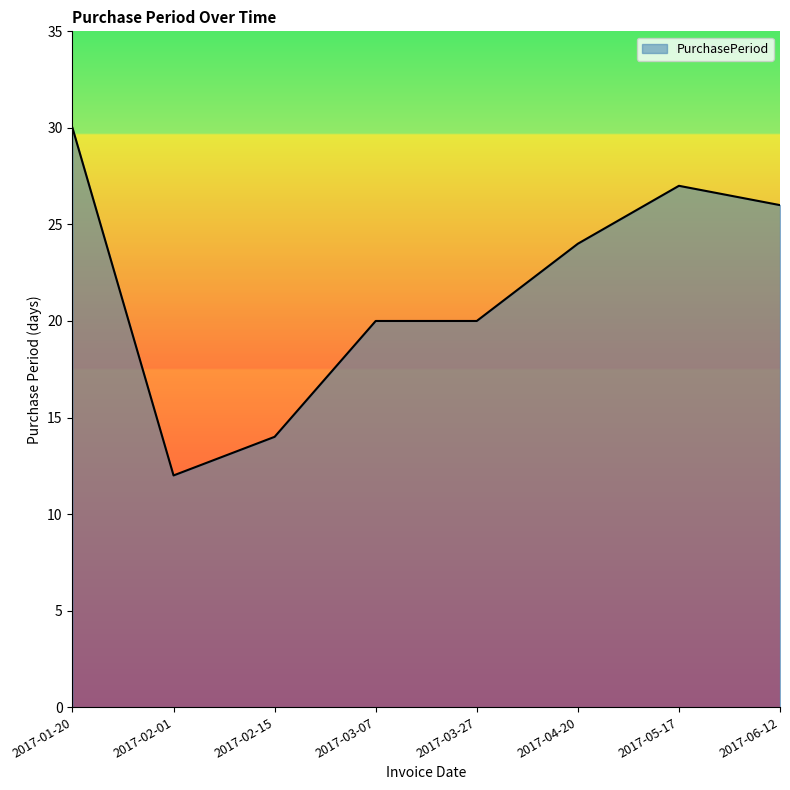

What is the maximum value shown in the chart?

30